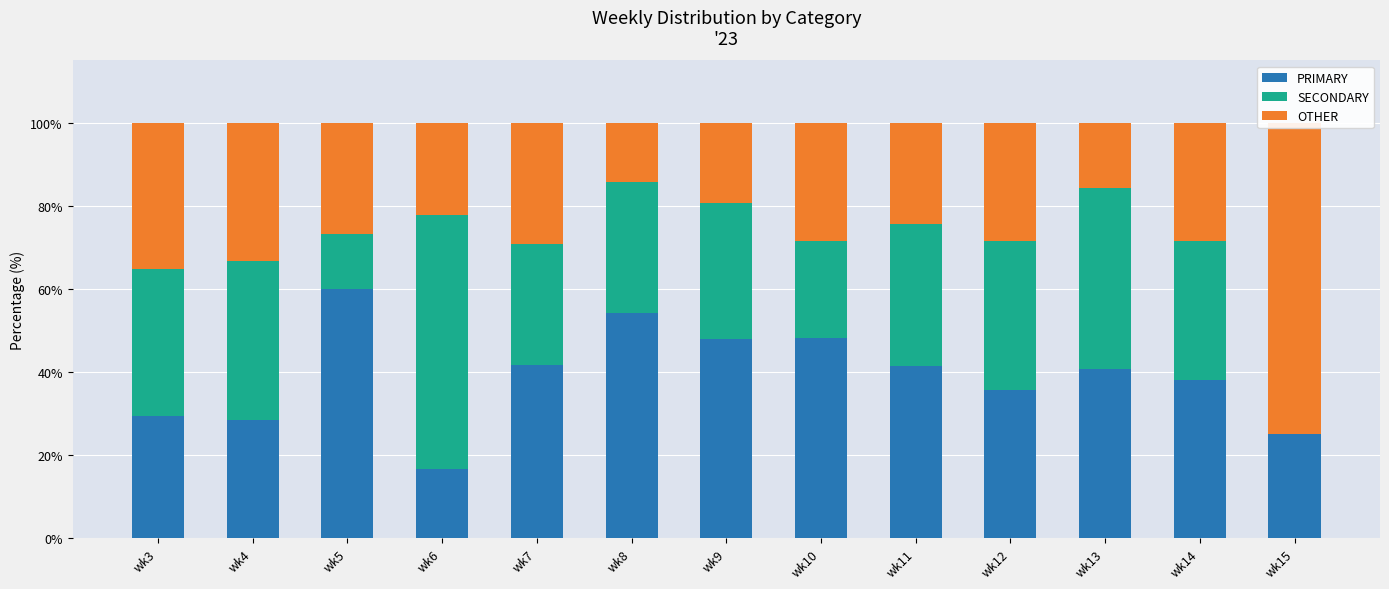

How many data points in PRIMARY are less than 40?

6